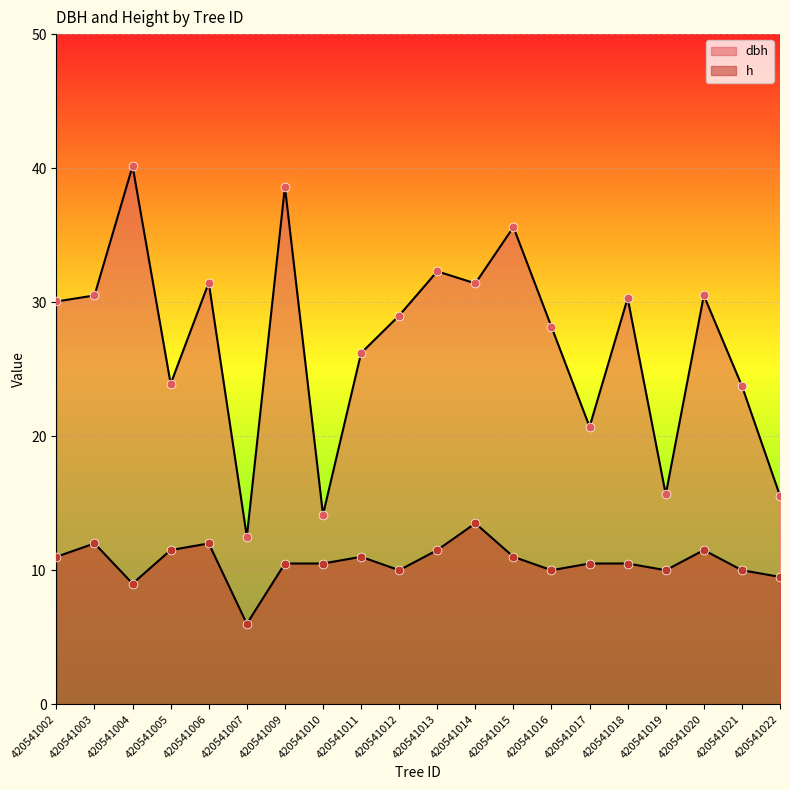

Which series contains the highest Y value?

dbh